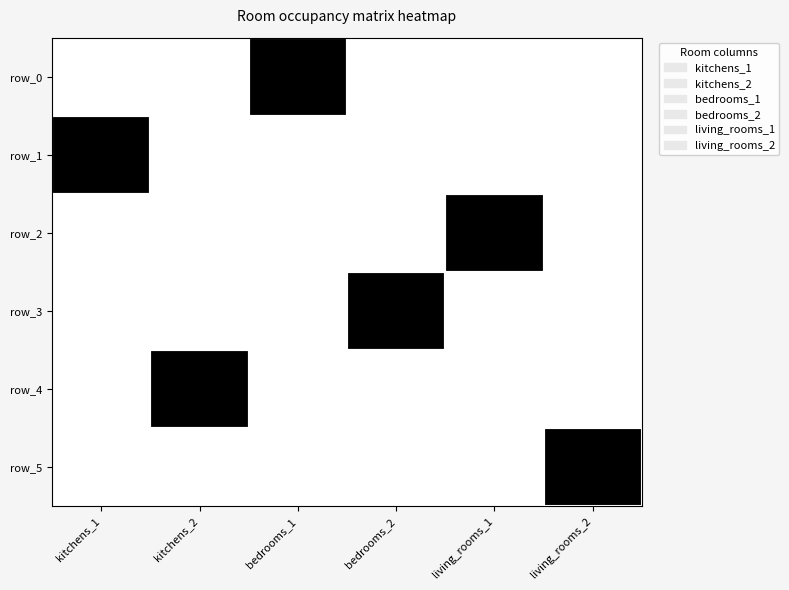

How many positive values does the row_3 series have?

1